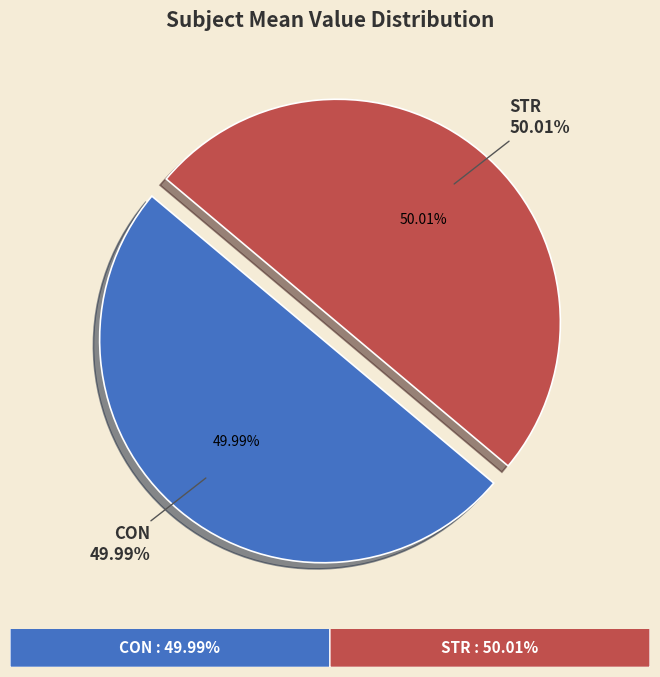

Is there any slice that represents more than half of the pie?

Yes